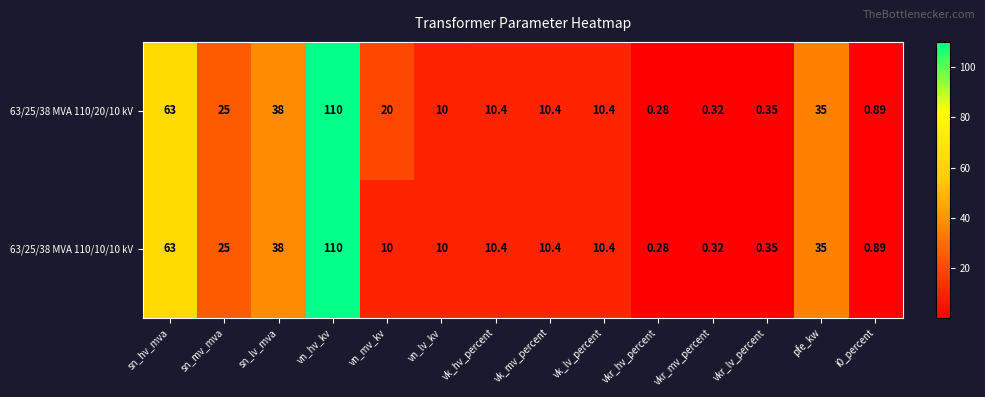

Where does the 63/25/38 MVA 110/10/10 kV series first go above 10?

sn_hv_mva